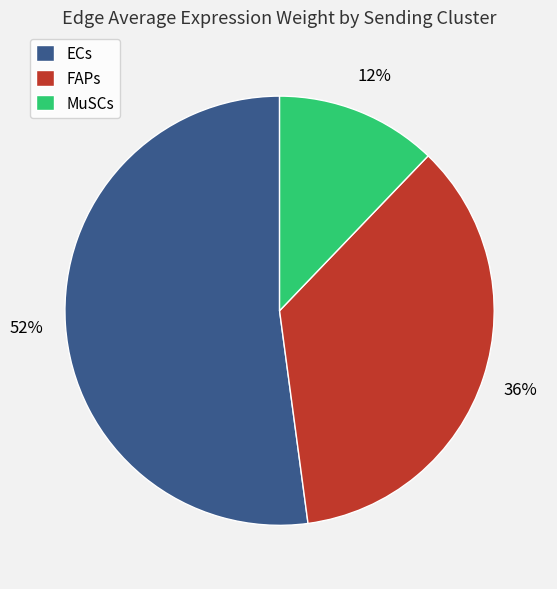

How many segments does this pie chart have?

3